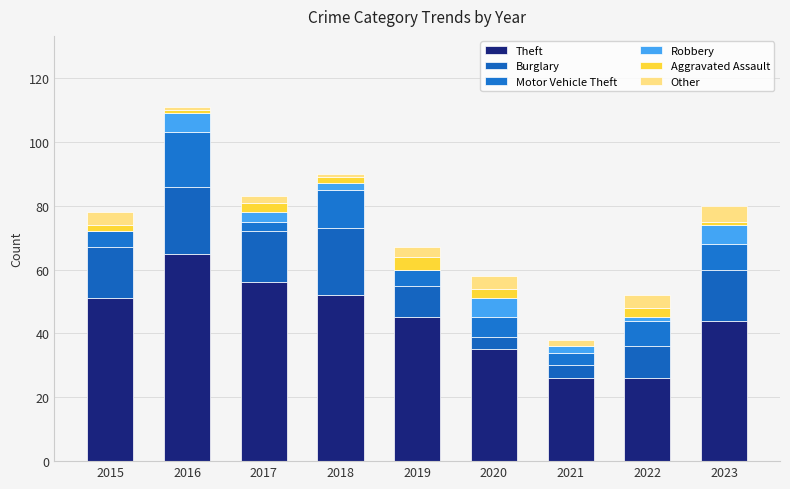

True or false: Theft has a value of 45 at 2019.

True